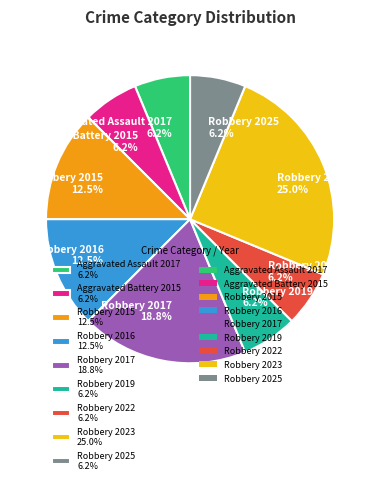

To the nearest percent, what is the difference between the Robbery 2025 and Robbery 2015 slice percentages?

6%